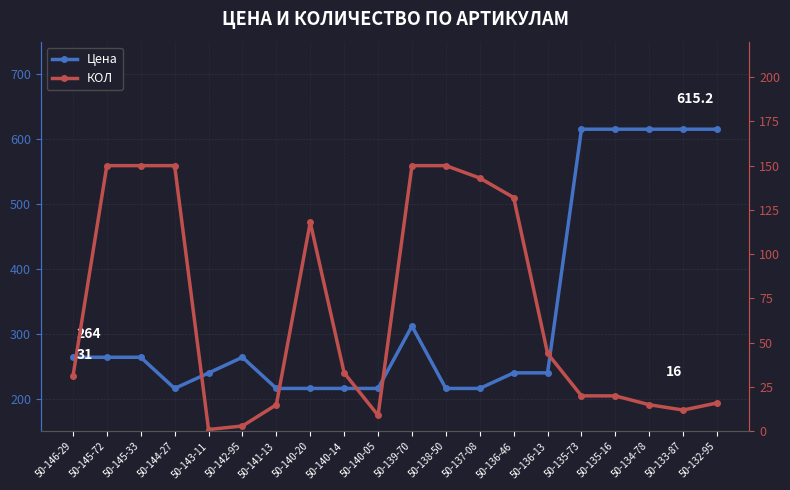

In КОЛ, how many points are higher than both neighbors (excluding endpoints)?

1